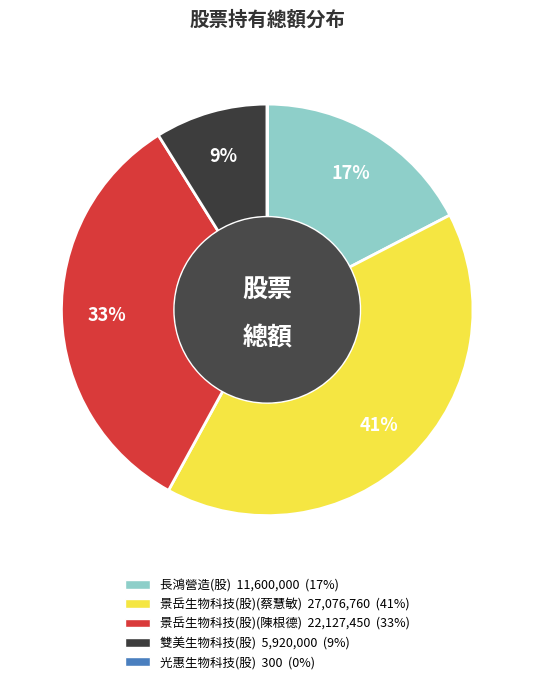

To the nearest percent, what is the difference between the 雙美生物科技(股) and 景岳生物科技(股)(蔡慧敏) slice percentages?

32%